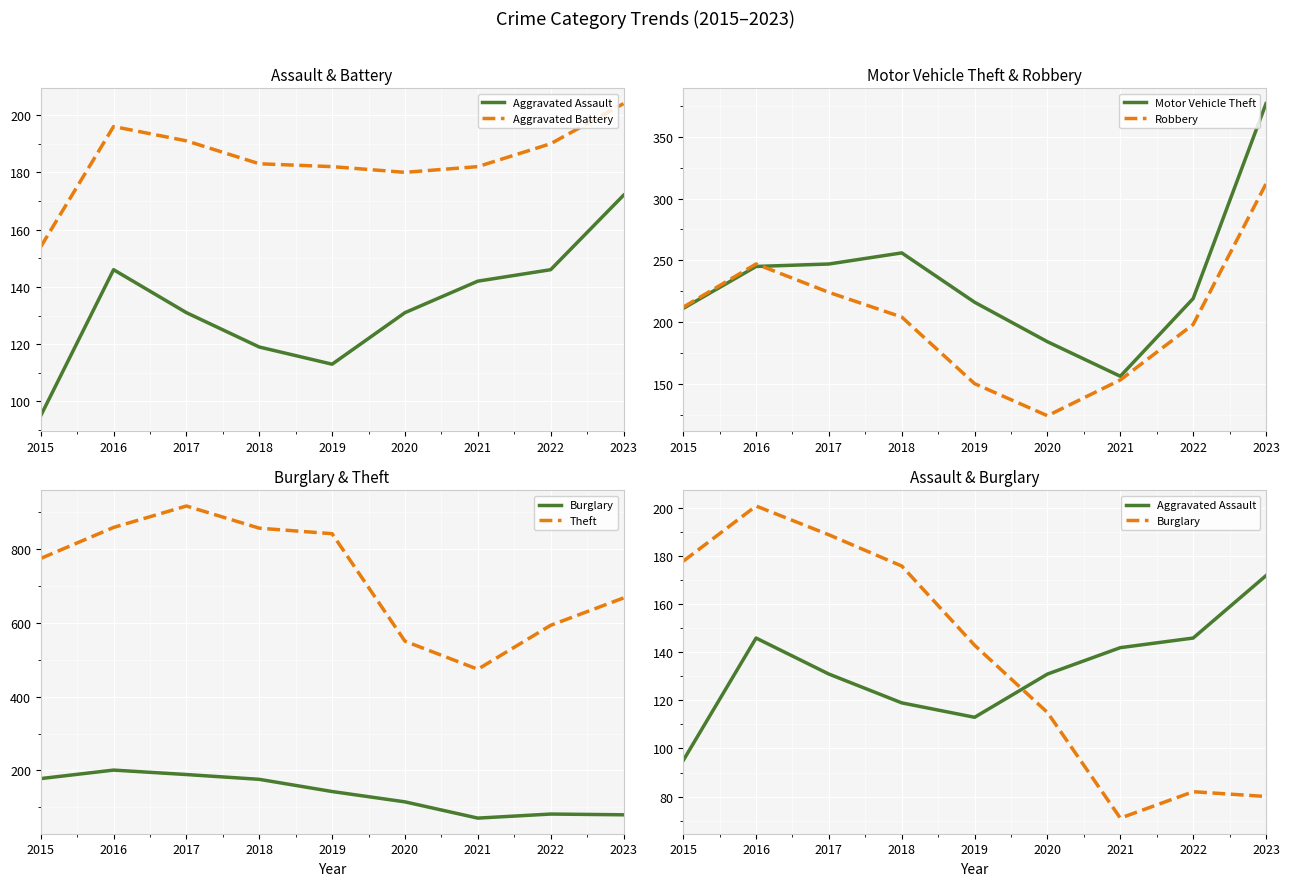

Is the value of Aggravated Battery at 2015 greater than the value of Theft at 2016?

No